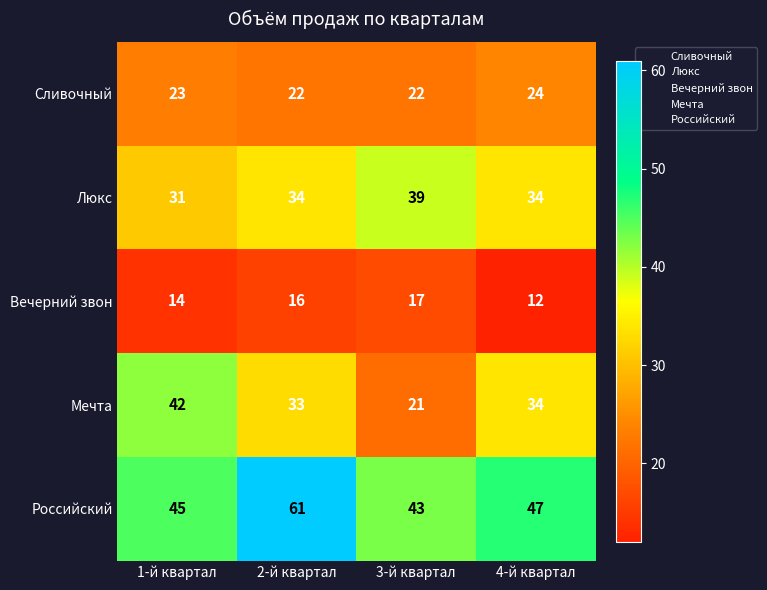

Which series has the largest total across all categories?

Российский